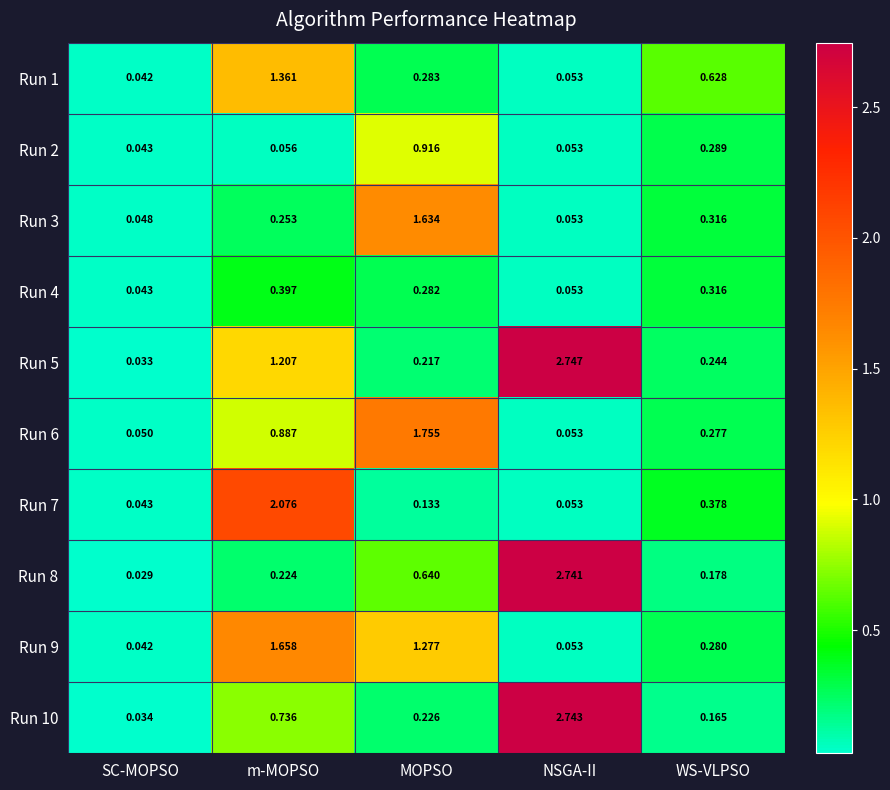

At how many categories does at least one series exceed 1?

3